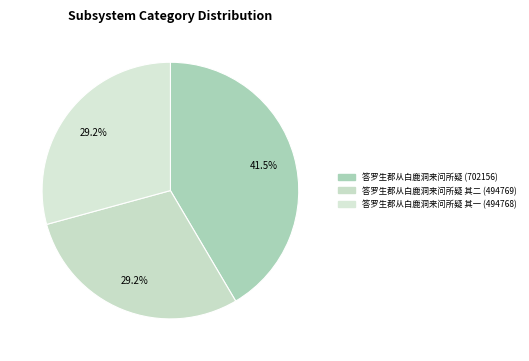

How many slices are in this pie chart?

3